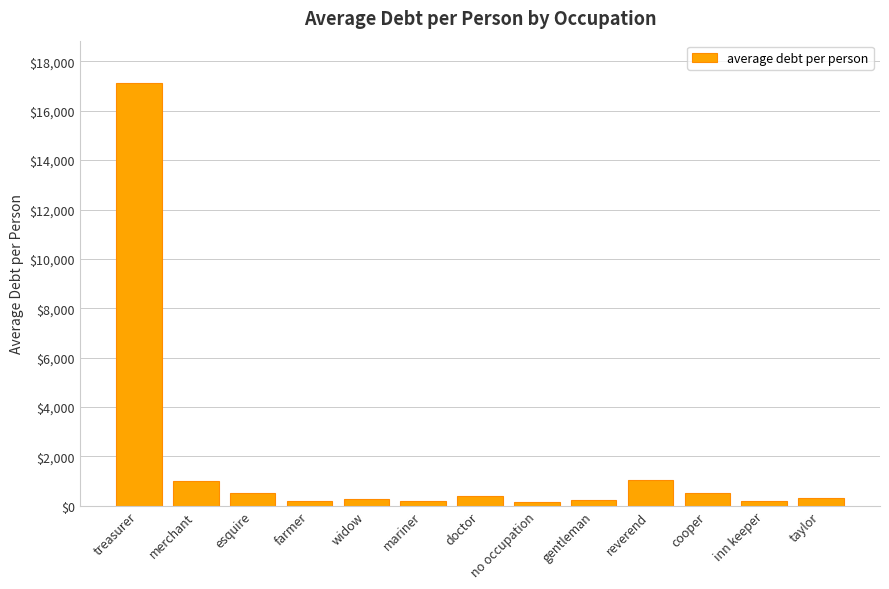

The chart shows a value of 1020.0 at merchant. True or false?

True